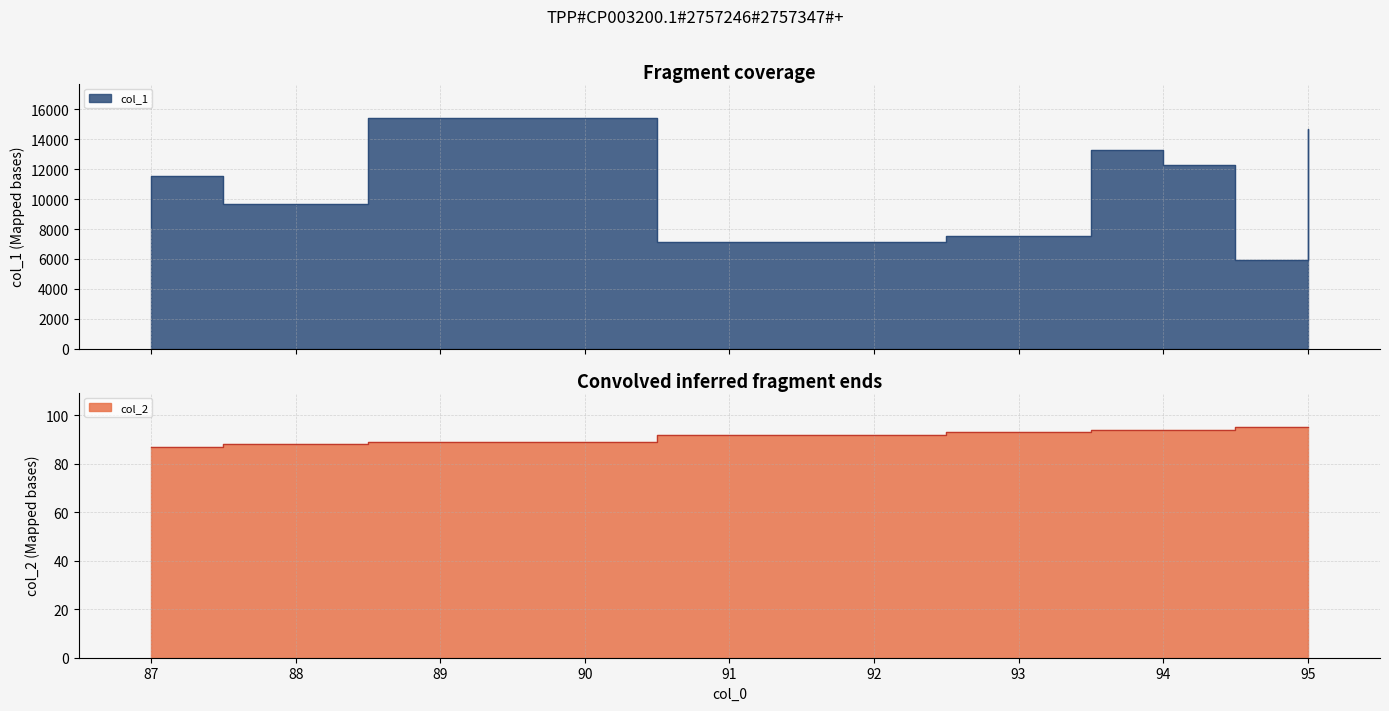

Which series has the largest total across all categories?

col_1